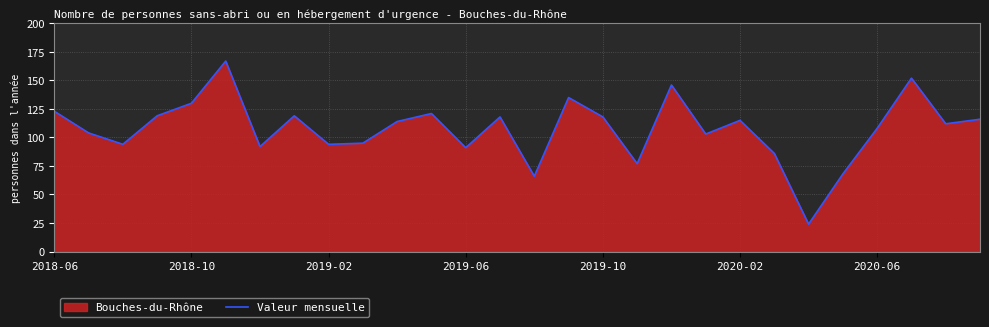

Count the number of categories in the chart.

28